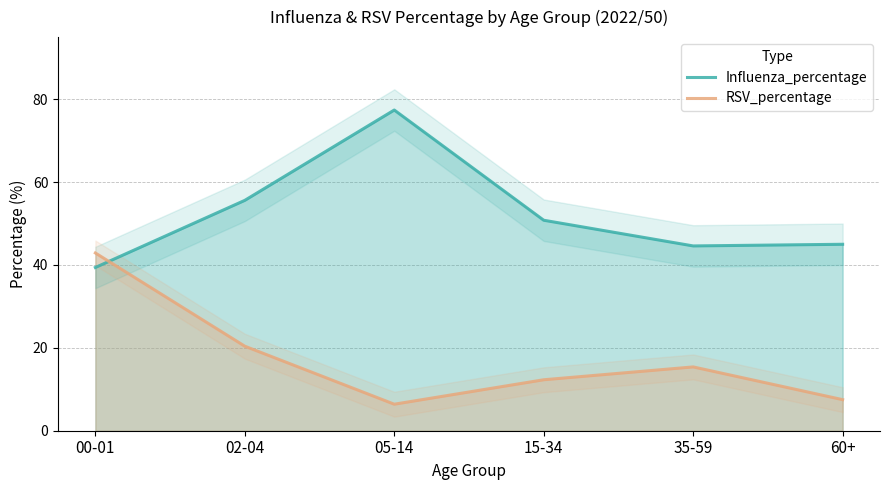

How many interior local valleys does the Influenza_percentage series have?

1